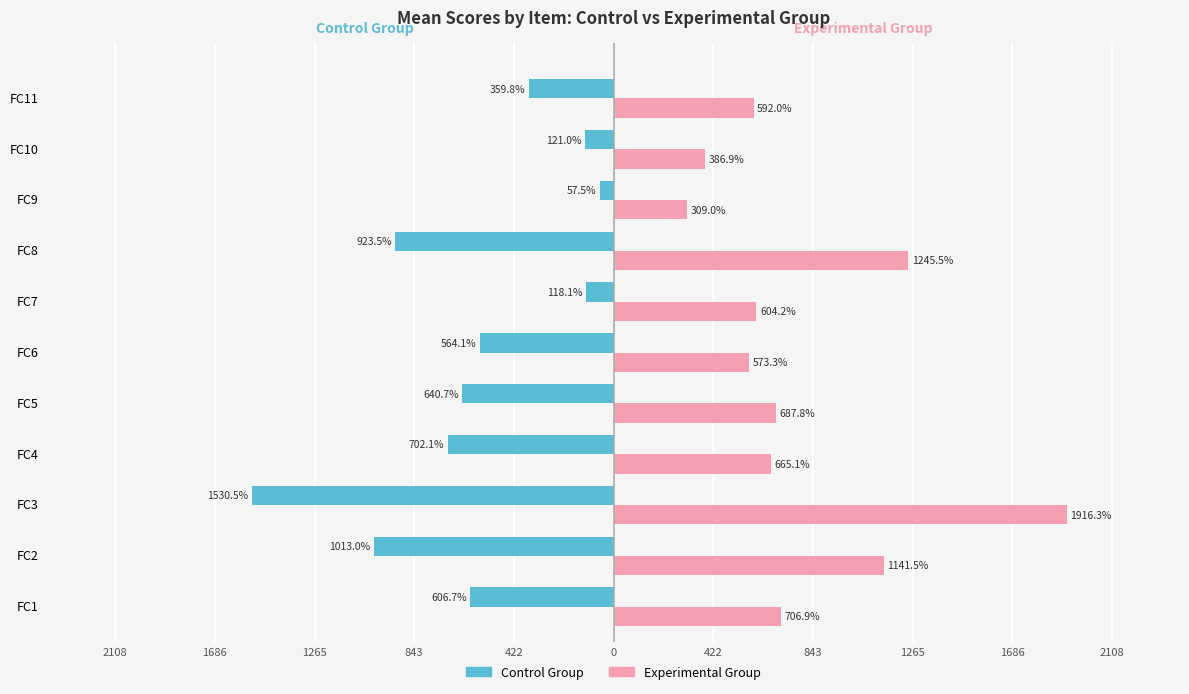

Reading left to right, what are all the values shown in this chart?

Control Group: -606.7	-1013.0	-1530.5	-702.1	-640.7	-564.1	-118.1	-923.5	-57.5	-121.0	-359.8
Experimental Group: 706.9	1141.5	1916.3	665.1	687.8	573.3	604.2	1245.5	309.0	386.9	592.0